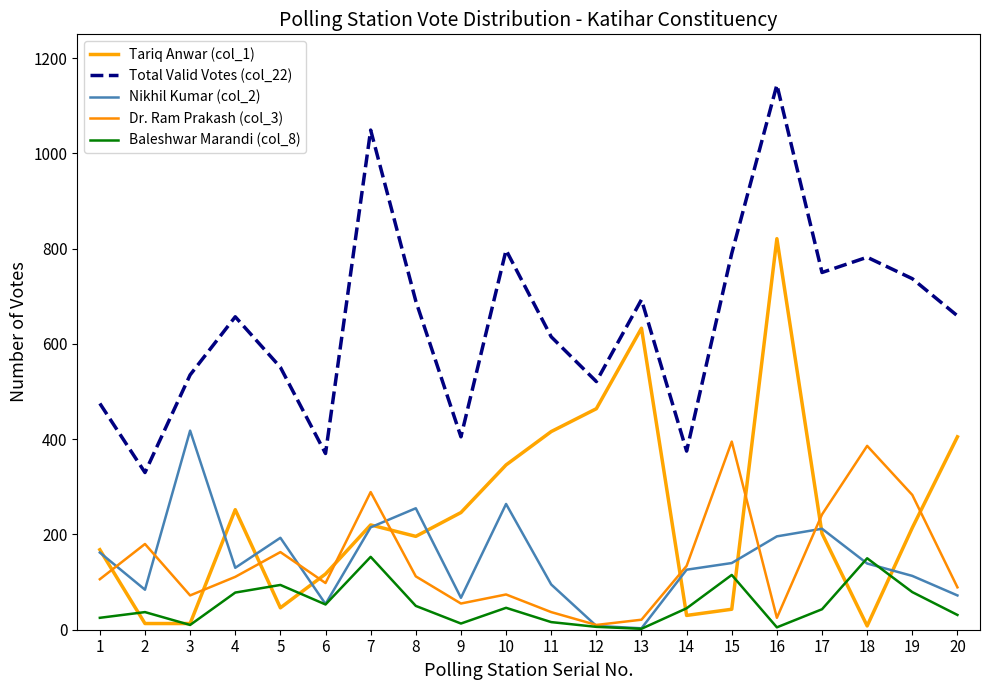

How many interior local valleys does the Nikhil Kumar (col_2) series have?

5